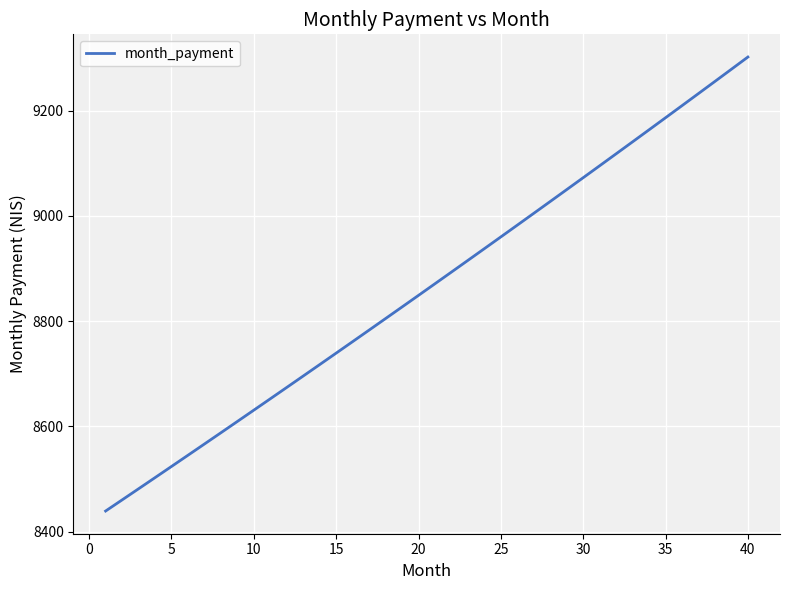

Reading left to right, transcribe all the data shown in this chart.

8439.0	8460.1	8481.2	8502.4	8523.7	8545.0	8566.3	8587.7	8609.2	8630.7	8652.3	8673.9	8695.6	8717.4	8739.2	8761.0	8782.9	8804.9	8826.9	8849.0	8871.1	8893.3	8915.5	8937.8	8960.1	8982.5	9005.0	9027.5	9050.1	9072.7	9095.4	9118.1	9140.9	9163.8	9186.7	9209.6	9232.7	9255.7	9278.9	9302.1